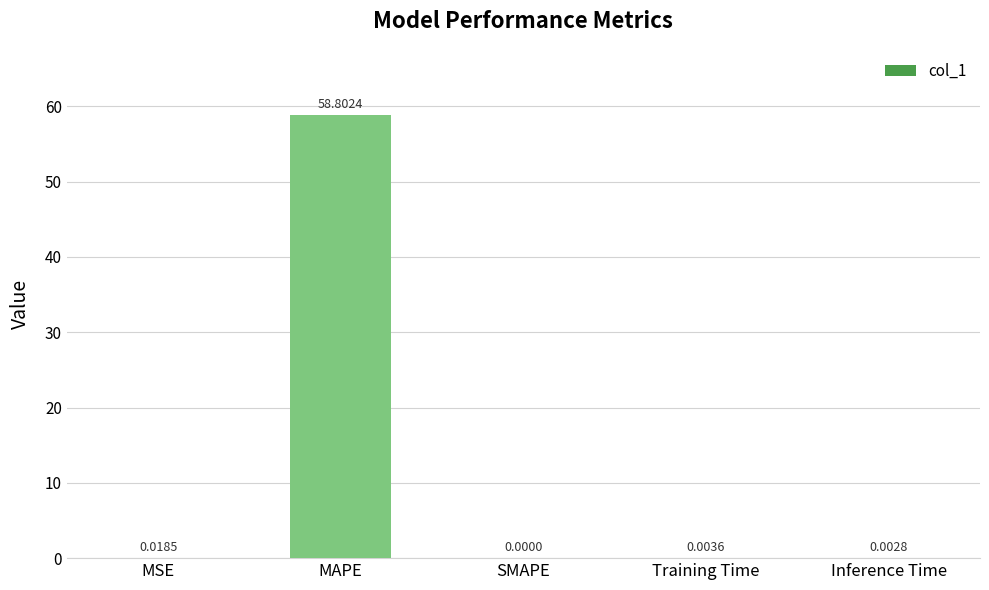

How many data points does each series have?

5